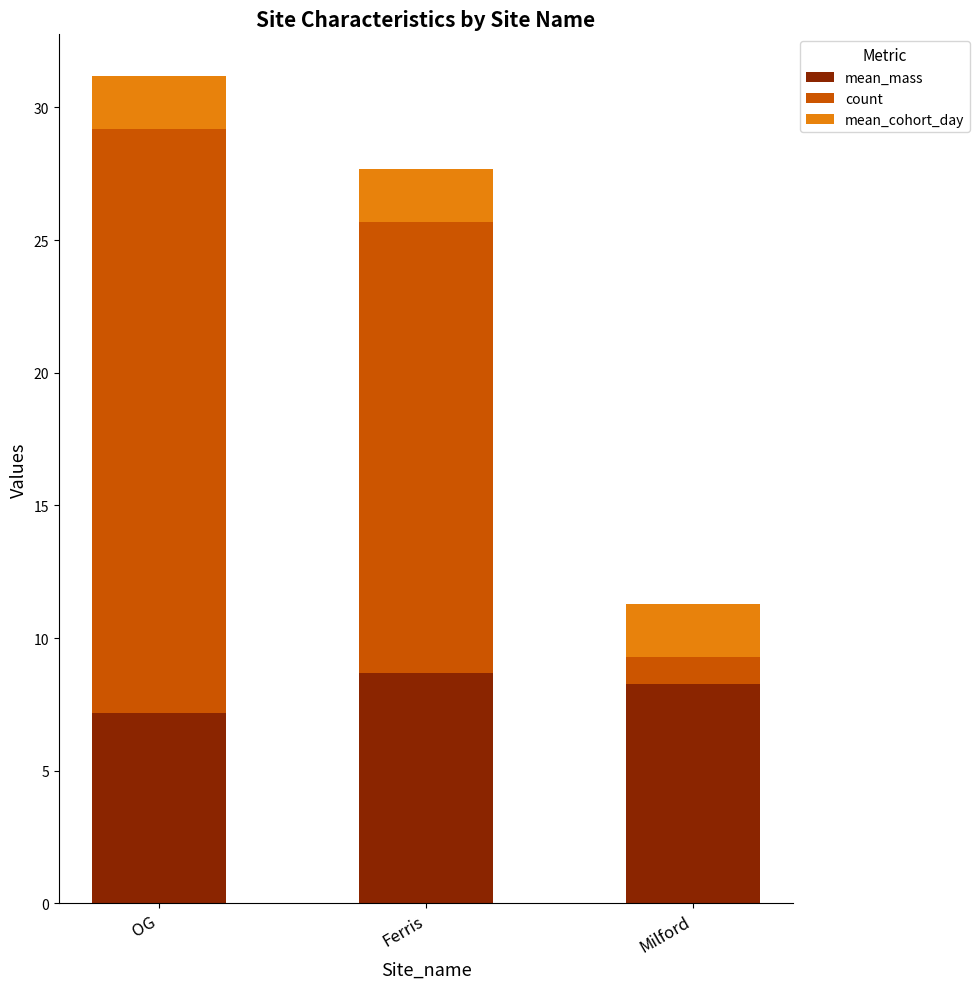

What is the sum of all mean_mass values?

24.1